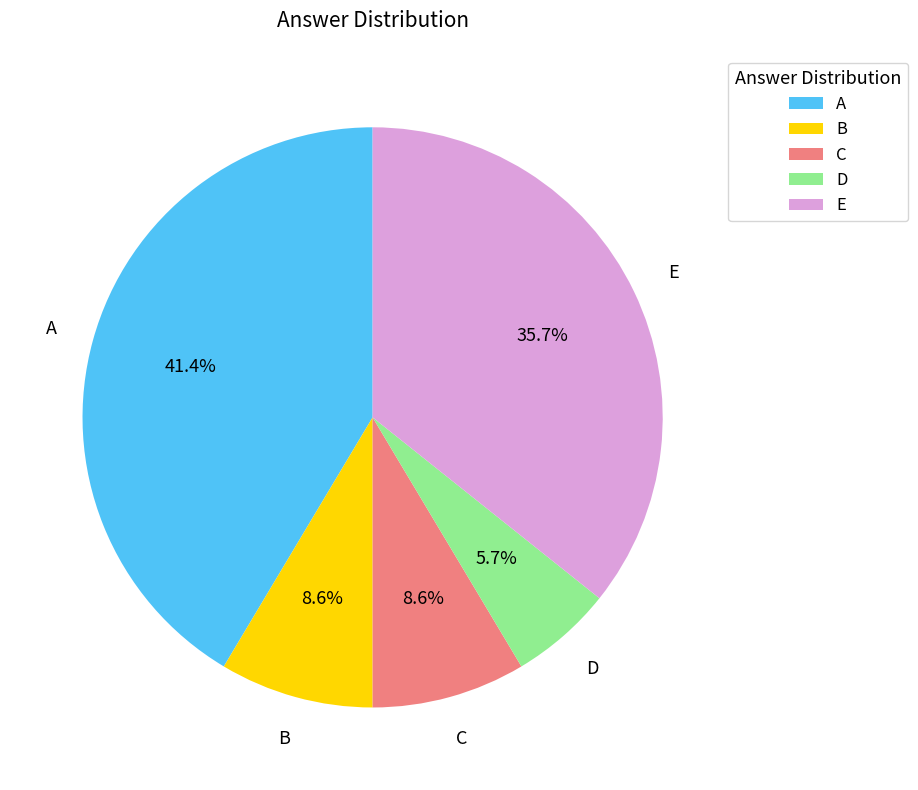

Which category has the biggest portion of the pie?

A